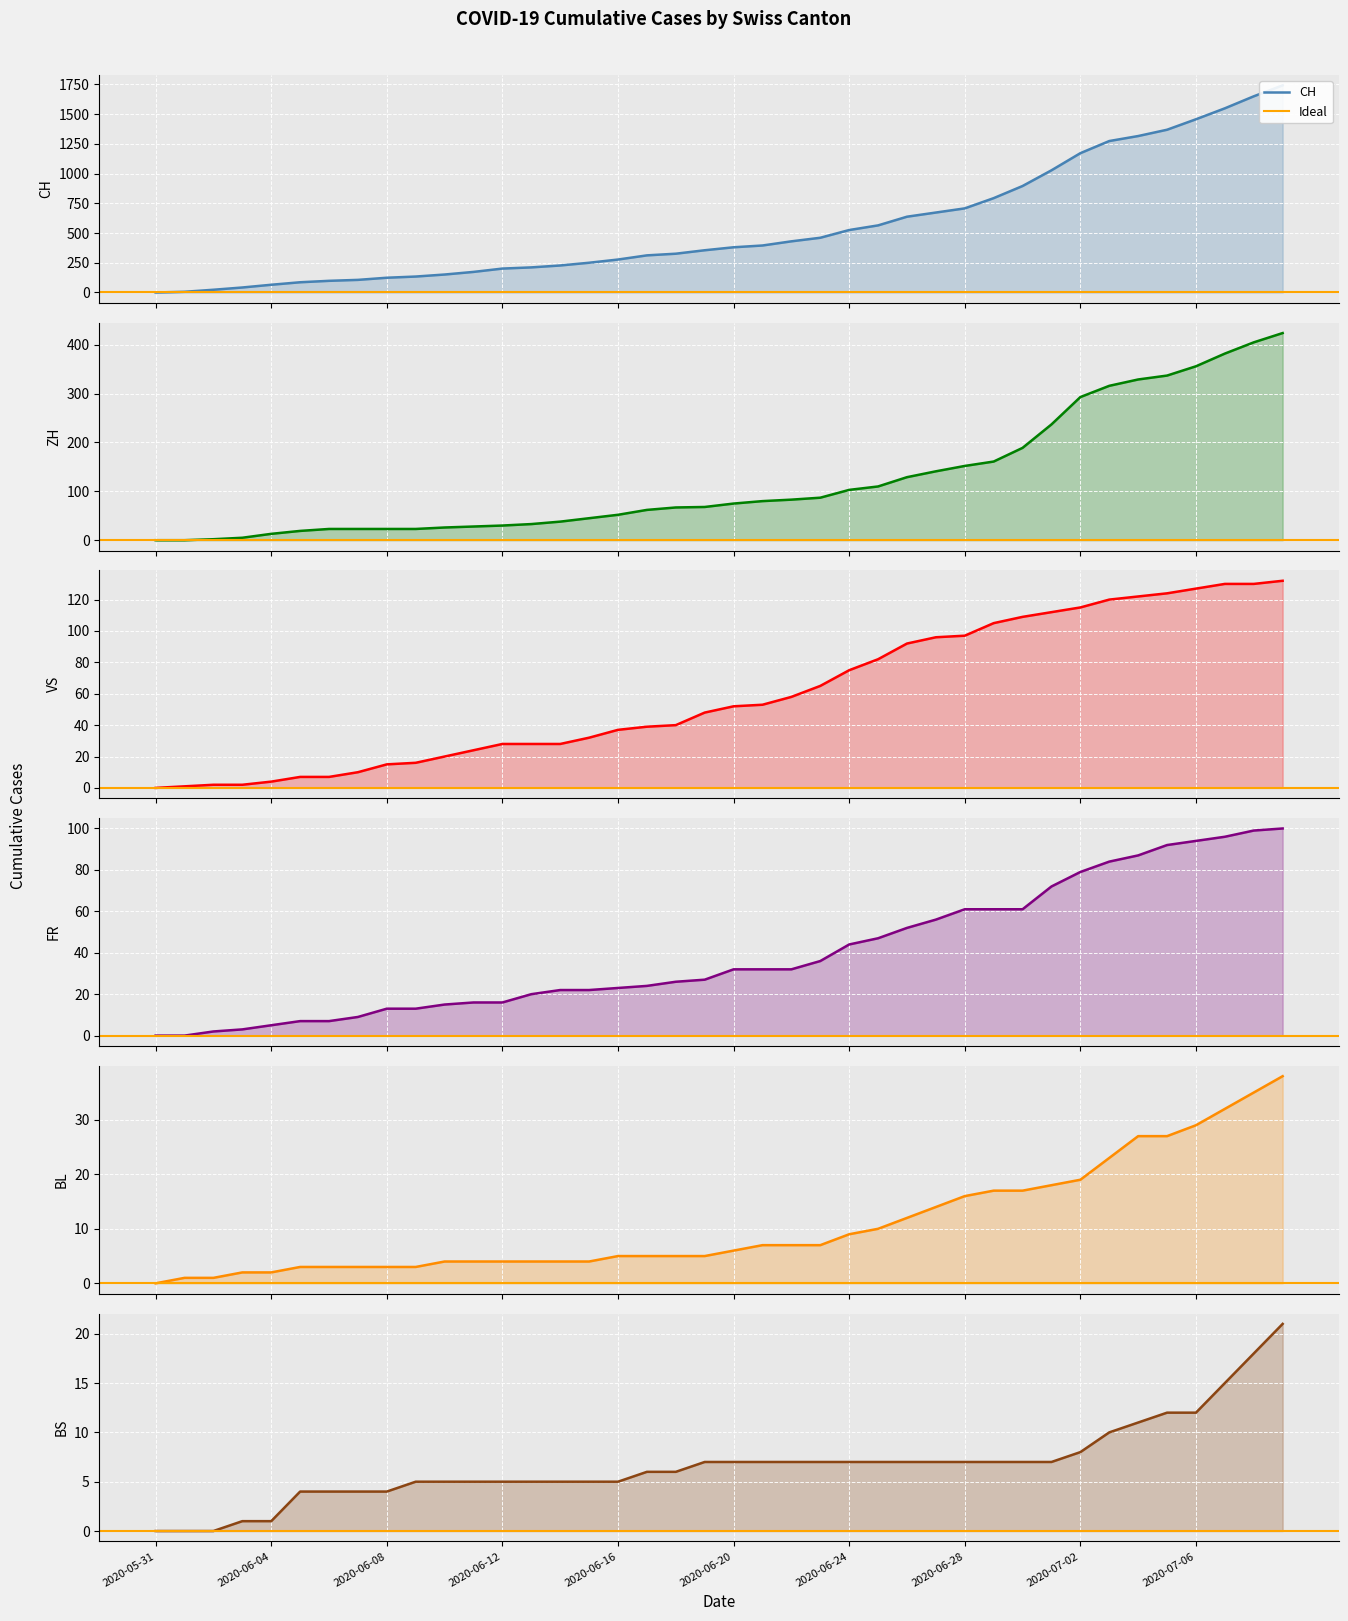

How many lines are shown in the chart?

6